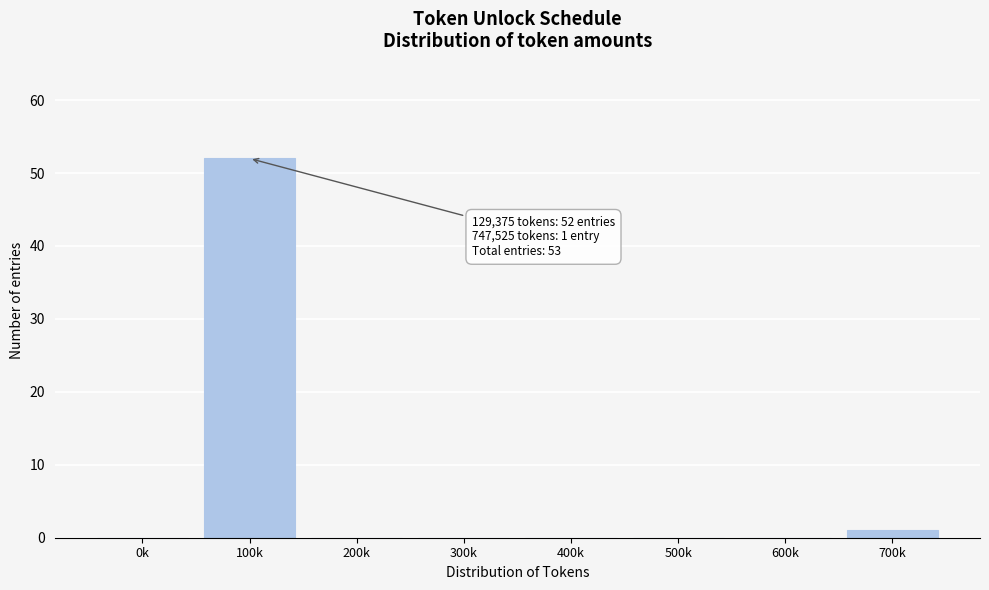

Reading left to right, transcribe all the data shown in this chart.

0k=0	100k=52	200k=0	300k=0	400k=0	500k=0	600k=0	700k=1